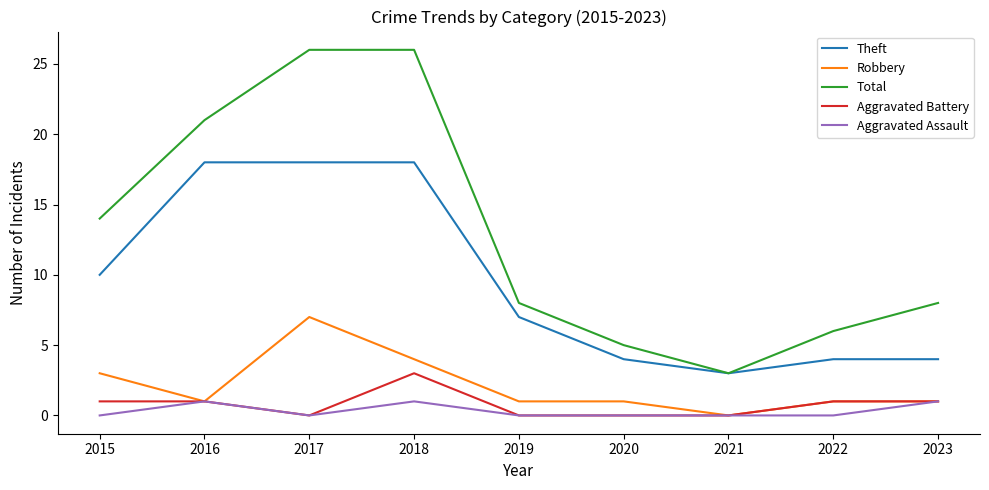

True or false: Theft and Aggravated Assault cross at least once.

False